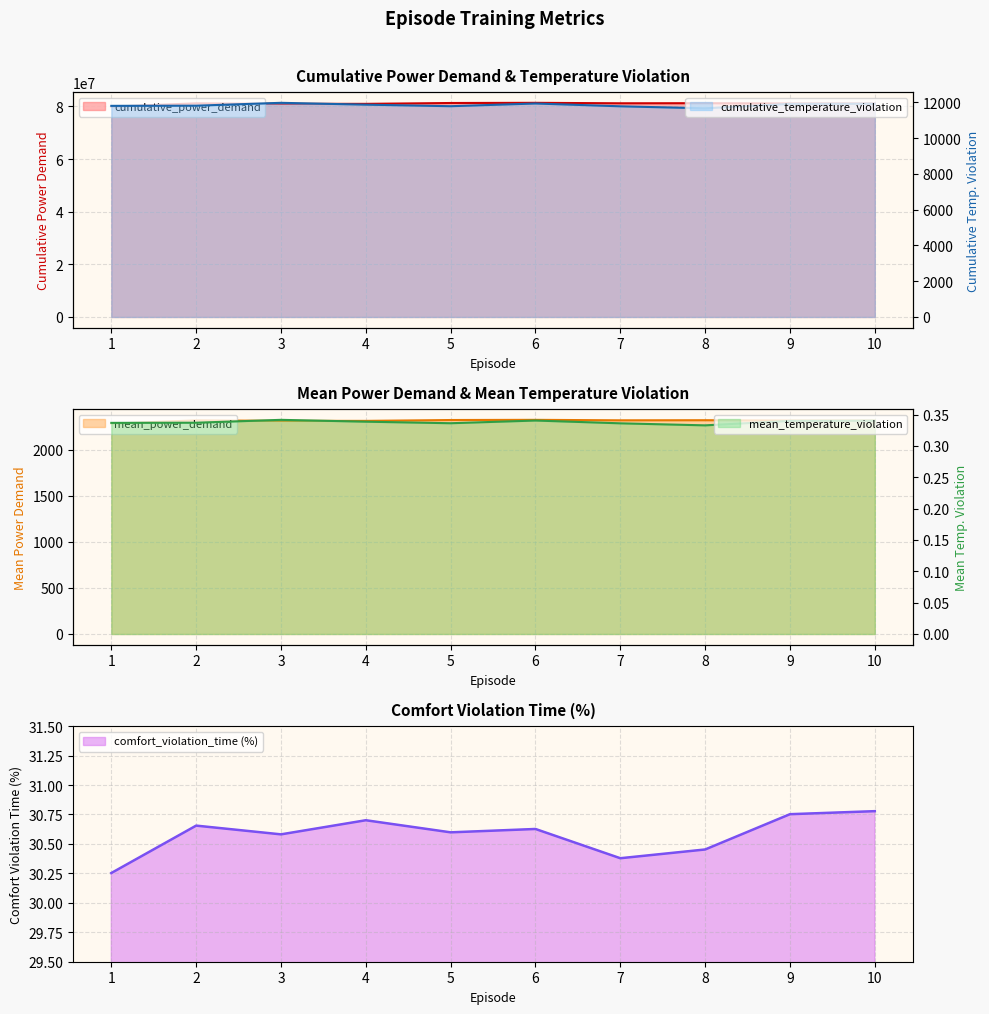

Does the chart display data point markers on the line(s)?

No